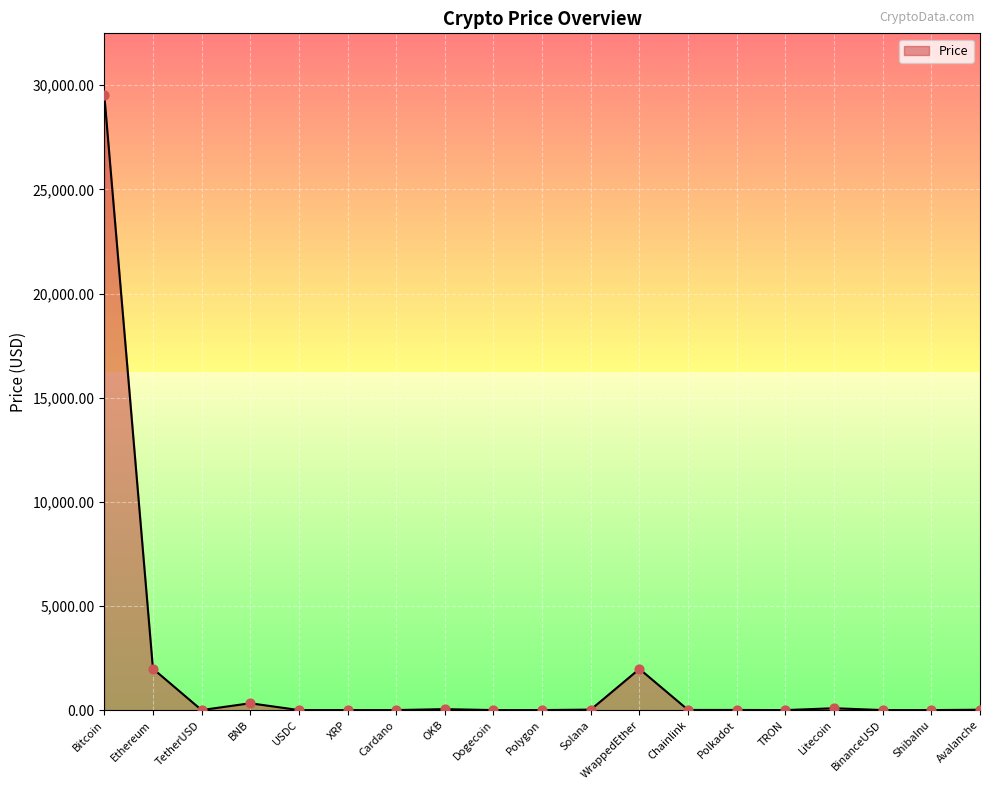

Between Avalanche and Ethereum, which is larger?

Ethereum